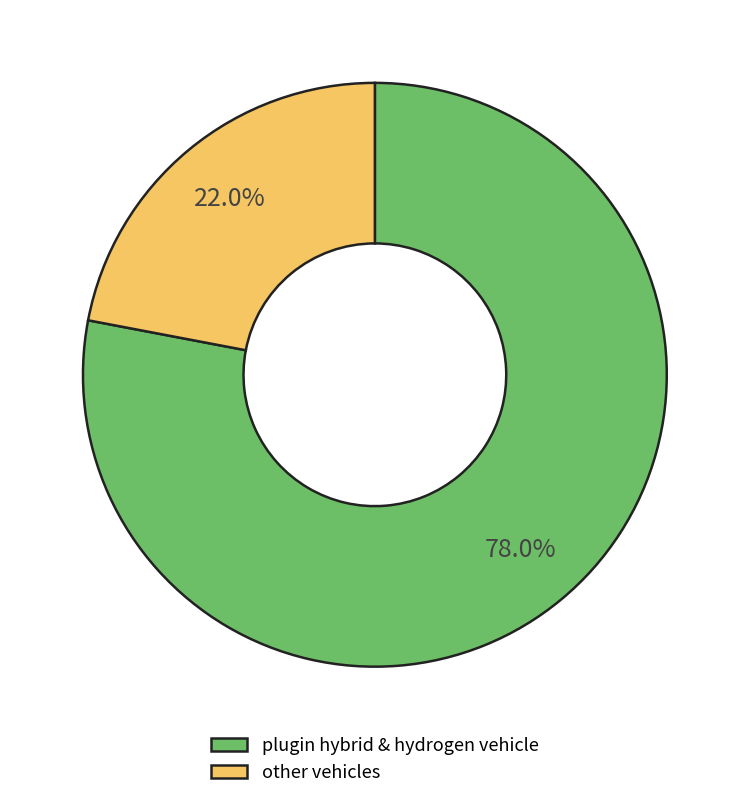

What is the largest slice in the pie chart?

plugin hybrid & hydrogen vehicle